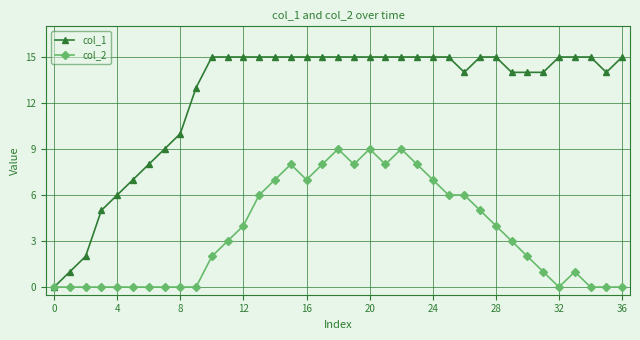

What is the sum of all col_1 values?

461